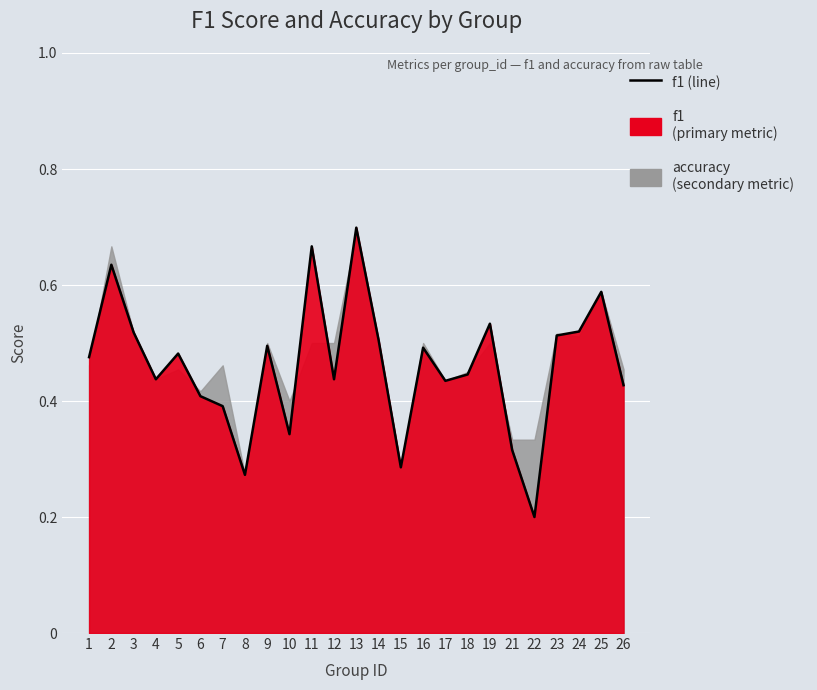

How many points are lower than both their immediate neighbors (excluding endpoints)?

7